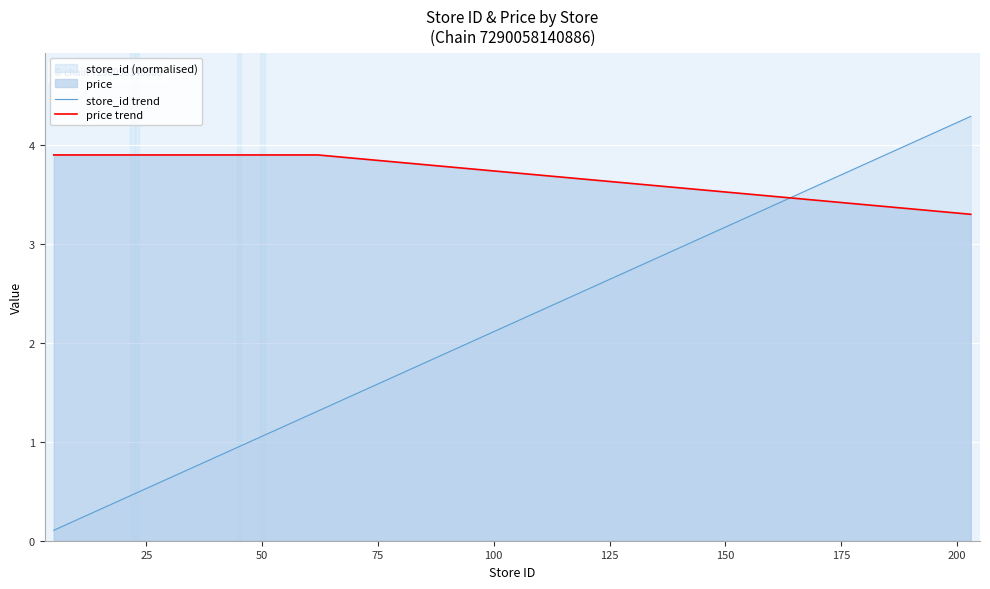

Which series has the largest total across all categories?

price trend